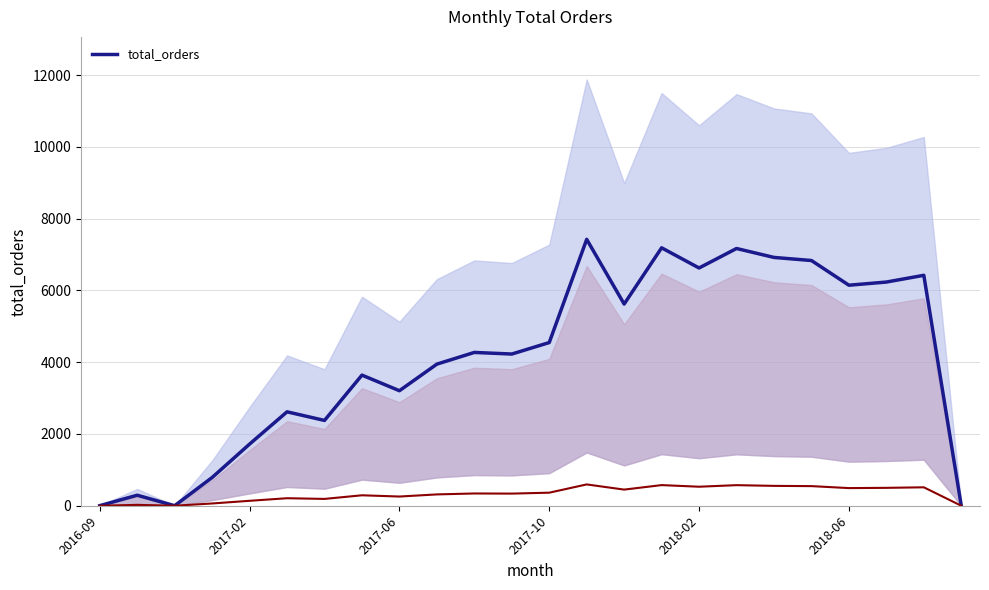

What is the maximum value shown in the chart?

7423